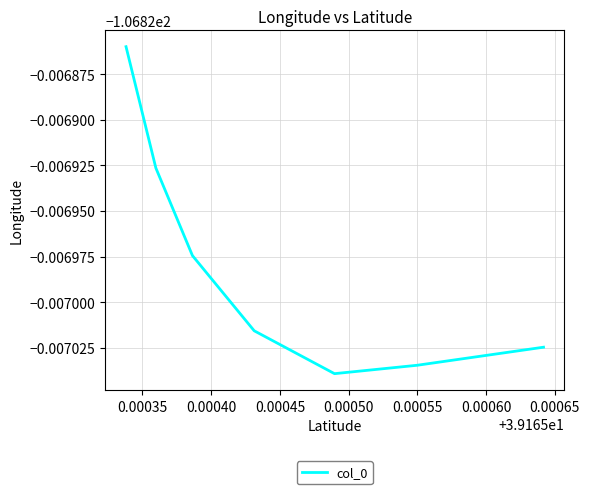

Where is the first local minimum?

0.00050